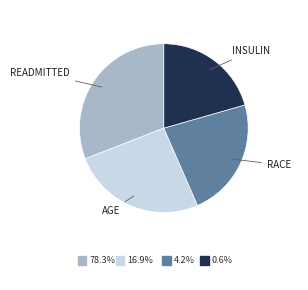

Count the number of slices in the pie.

4